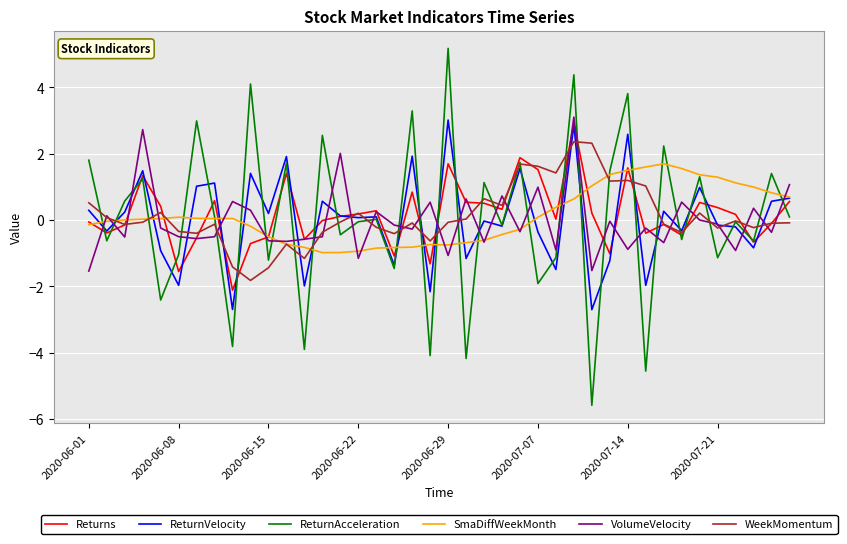

What is the maximum value shown in the chart?

5.2